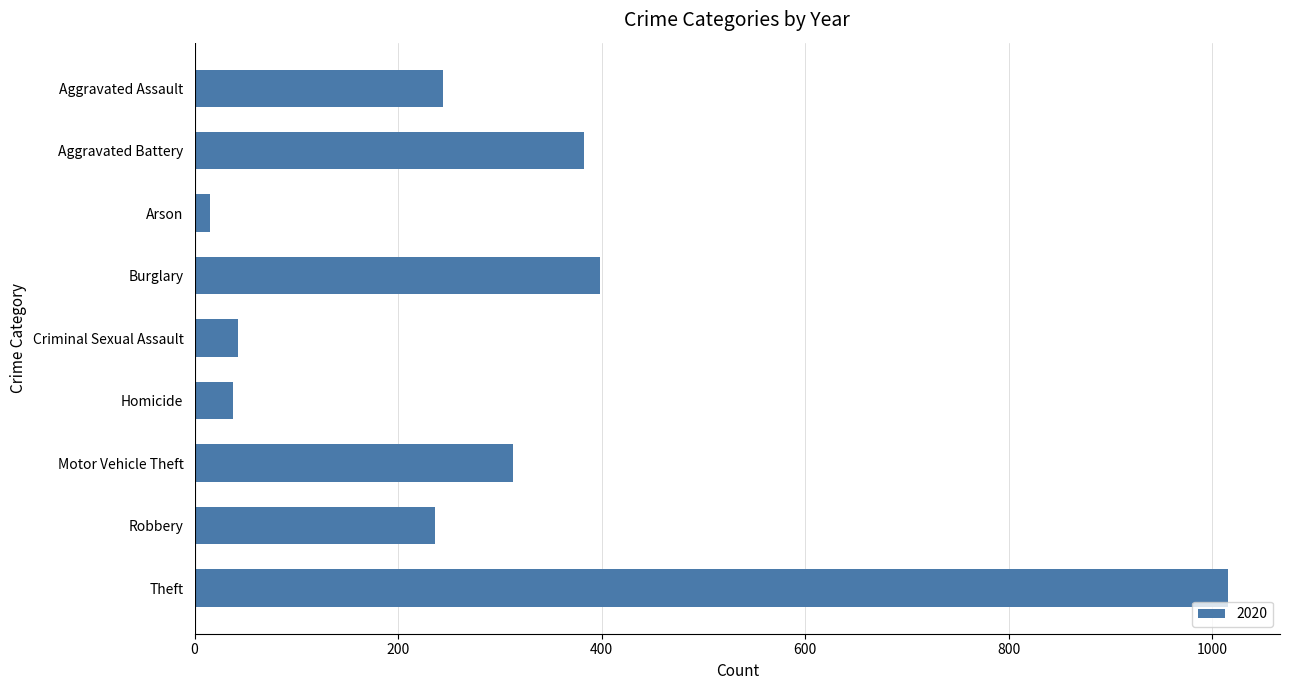

What is the ratio of the value at Burglary to the value at Robbery?

1.7